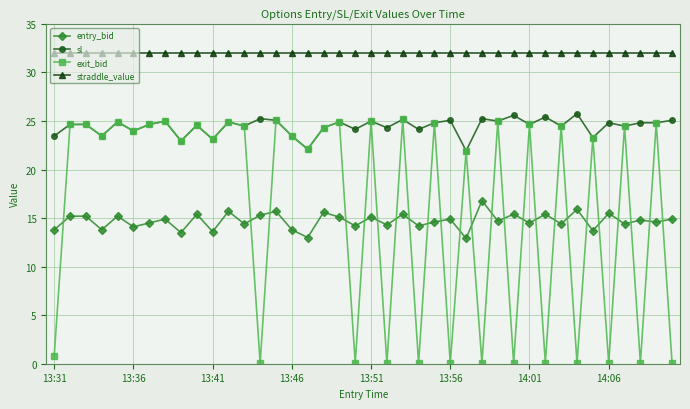

What are all the series names shown in the legend?

entry_bid, sl, exit_bid, straddle_value